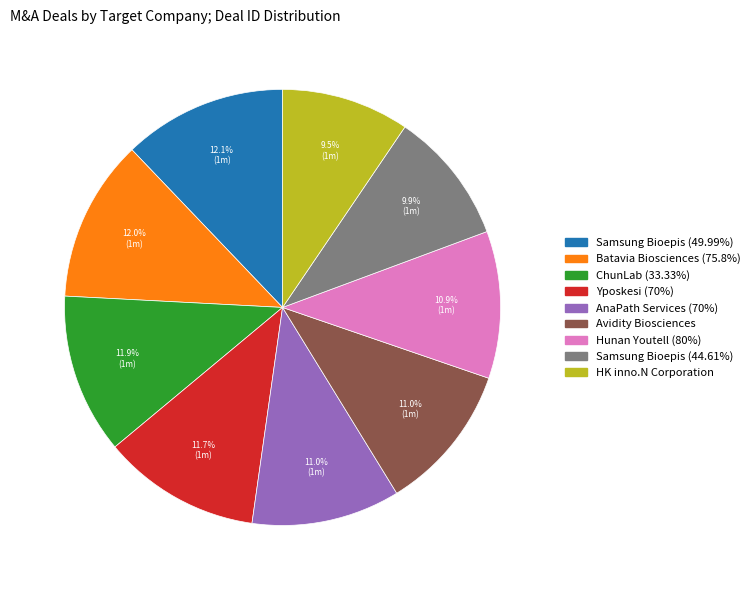

How many segments does this pie chart have?

9